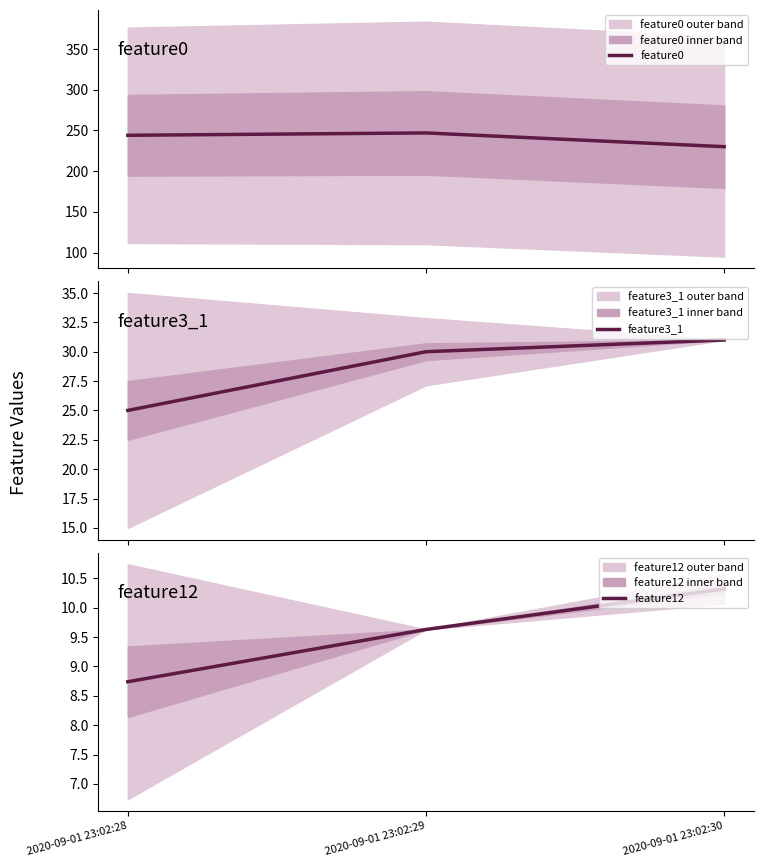

How many values in the feature3_1 series are below 30?

1